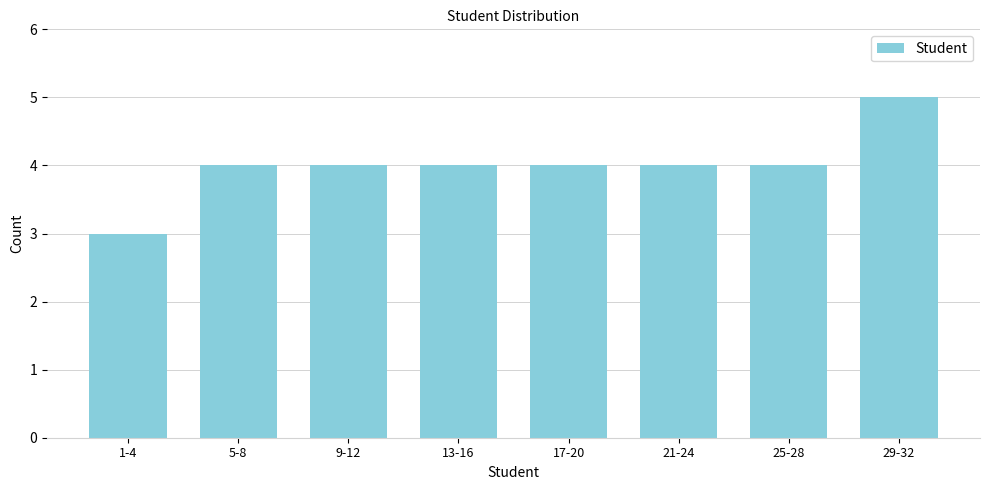

Reading left to right, what are all the values shown in this chart?

1-4=3	5-8=4	9-12=4	13-16=4	17-20=4	21-24=4	25-28=4	29-32=5